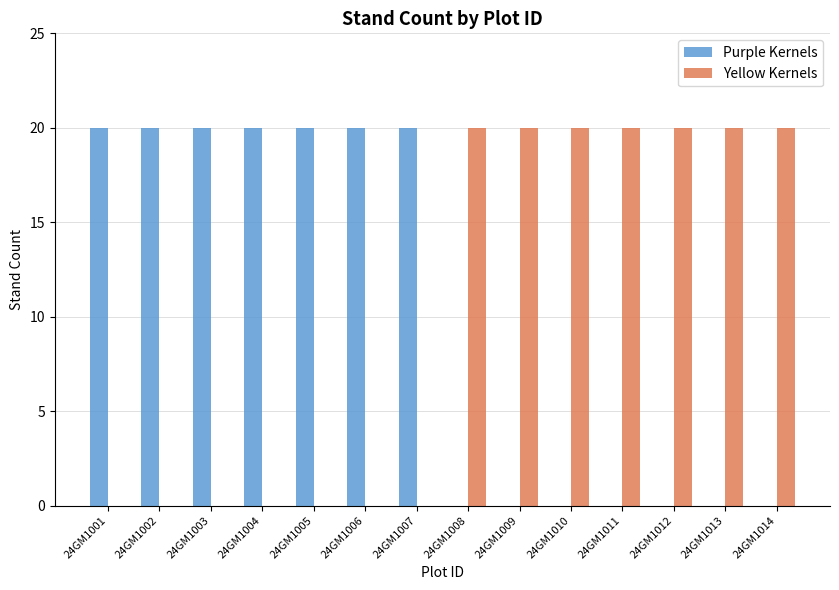

The value of Yellow Kernels at 24GM1005 is 0. True or false?

True